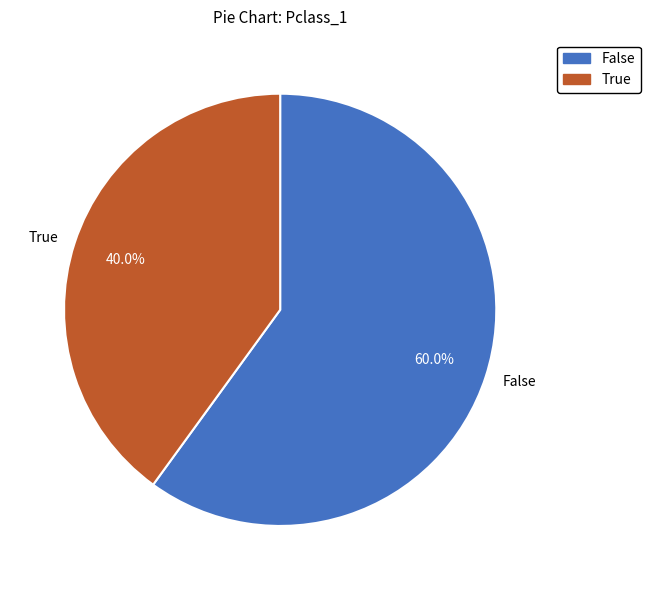

Does True account for over 50% of the chart?

No